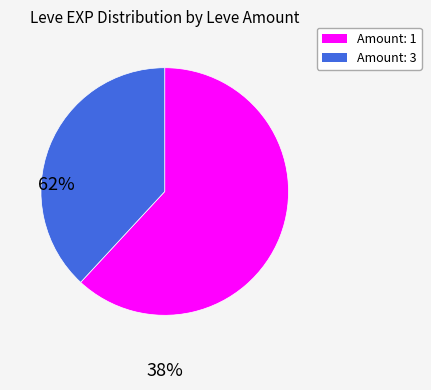

Which has a higher value, Amount: 3 or Amount: 1?

Amount: 1